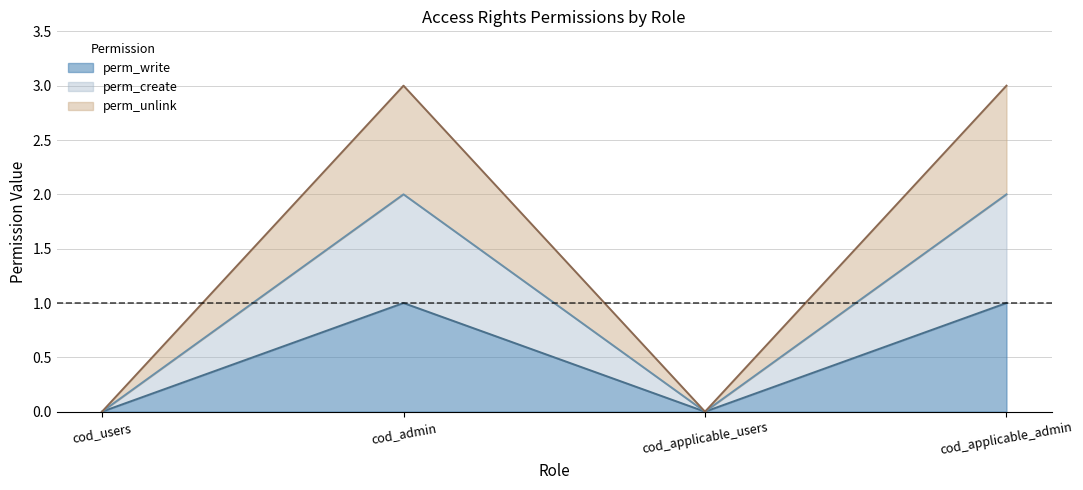

What is the label of the 2nd point from the left?

cod_admin